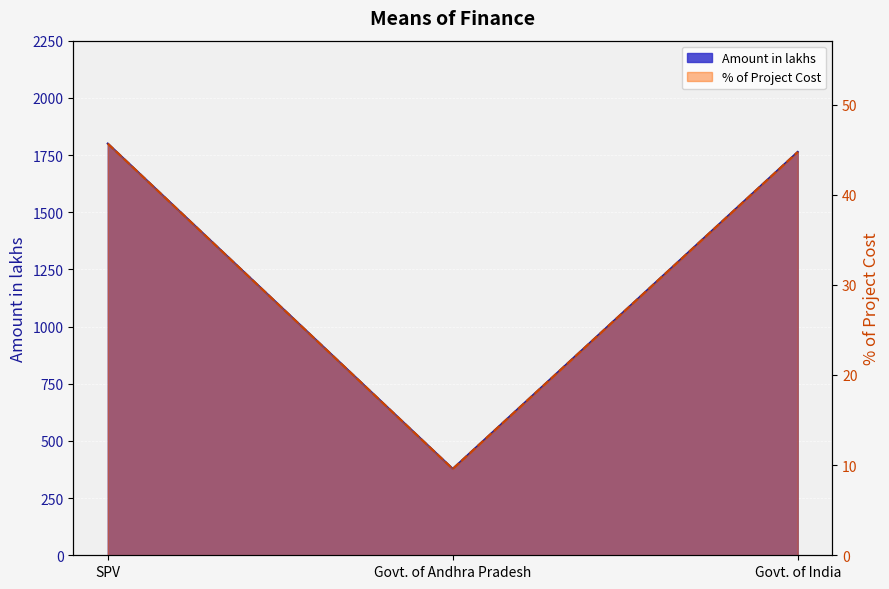

How many data points in % of Project Cost are less than 44?

1